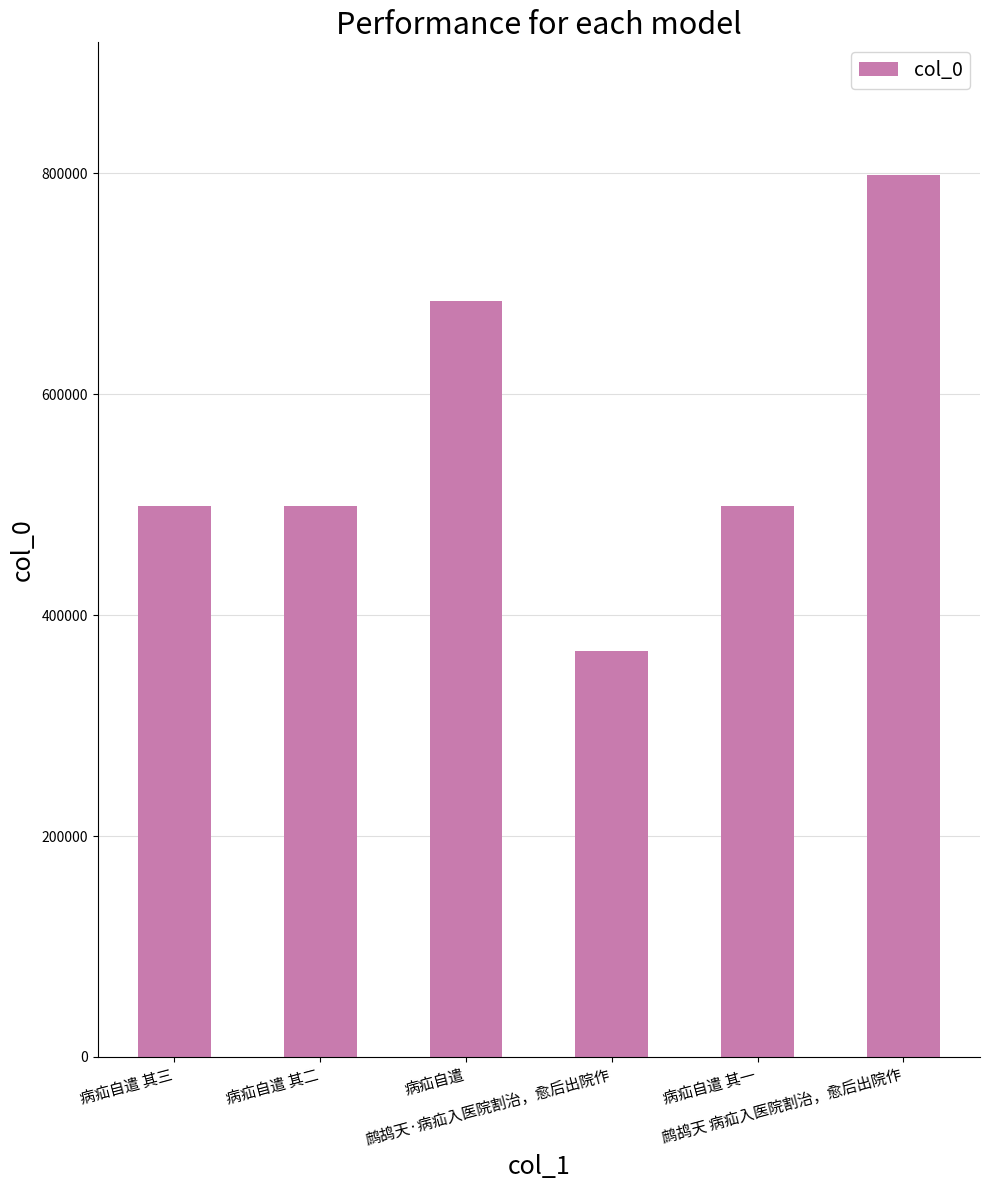

What is the difference between the maximum and minimum values?

431356